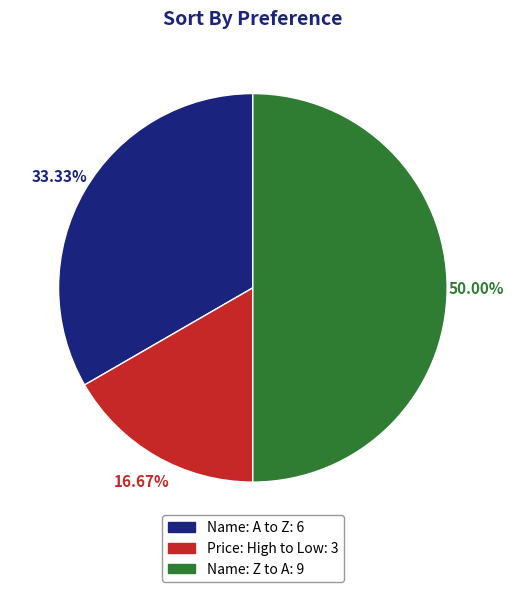

What percentage is the Price: High to Low slice, to the nearest percent?

17%